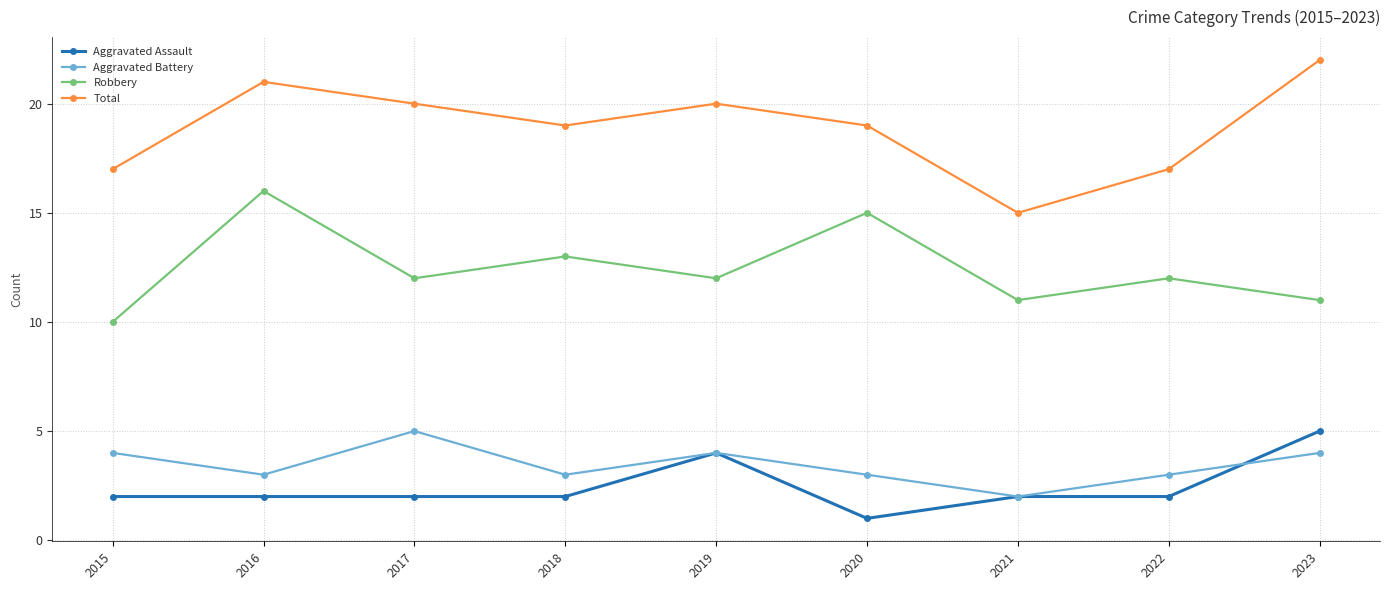

Does the chart display data point markers on the line(s)?

Yes